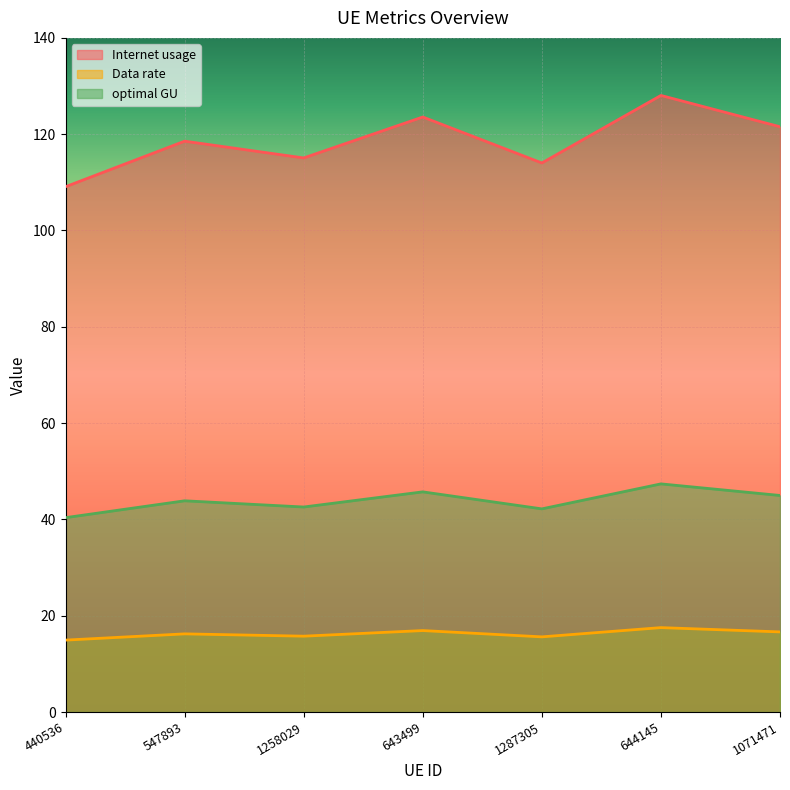

How many lines are shown in the chart?

3